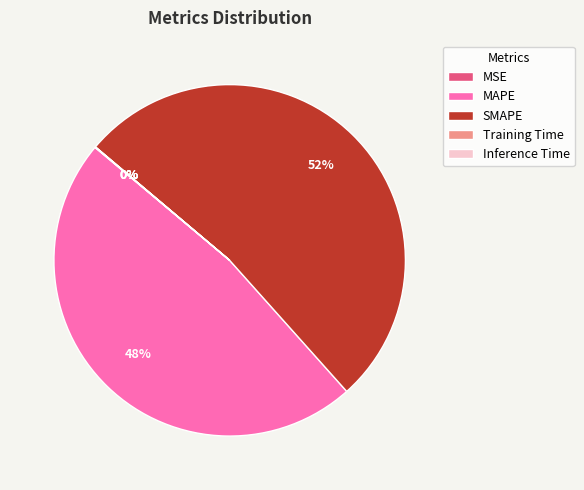

To the nearest percent, what percentage of the pie is SMAPE?

52%